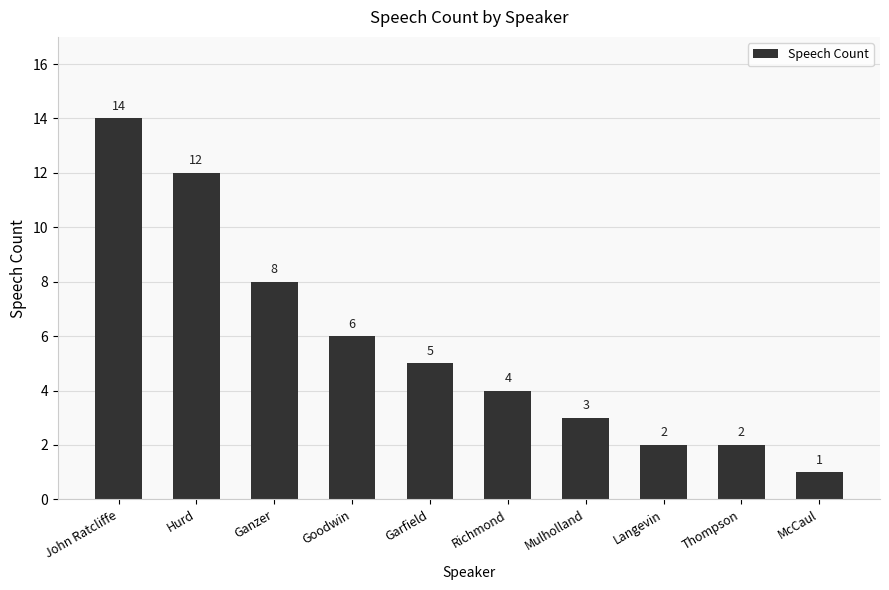

Read the value at Garfield.

5